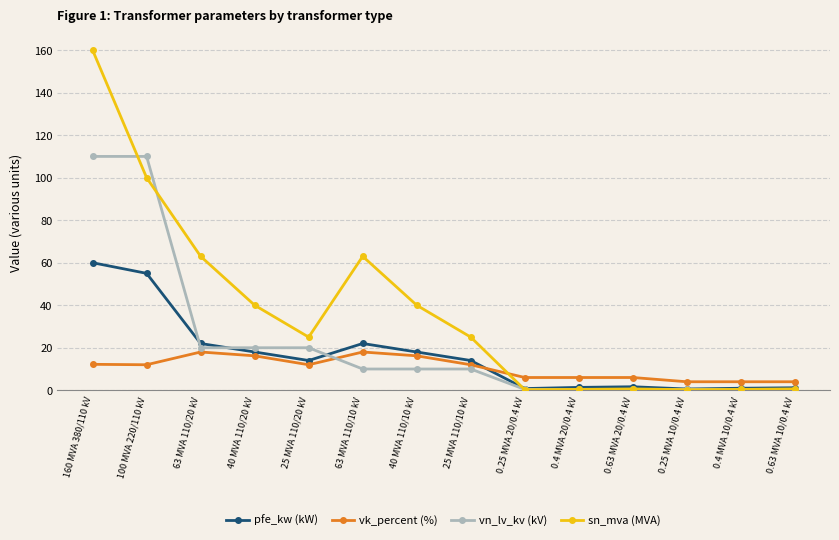

At which label does vk_percent (%) first exceed 12?

160 MVA 380/110 kV